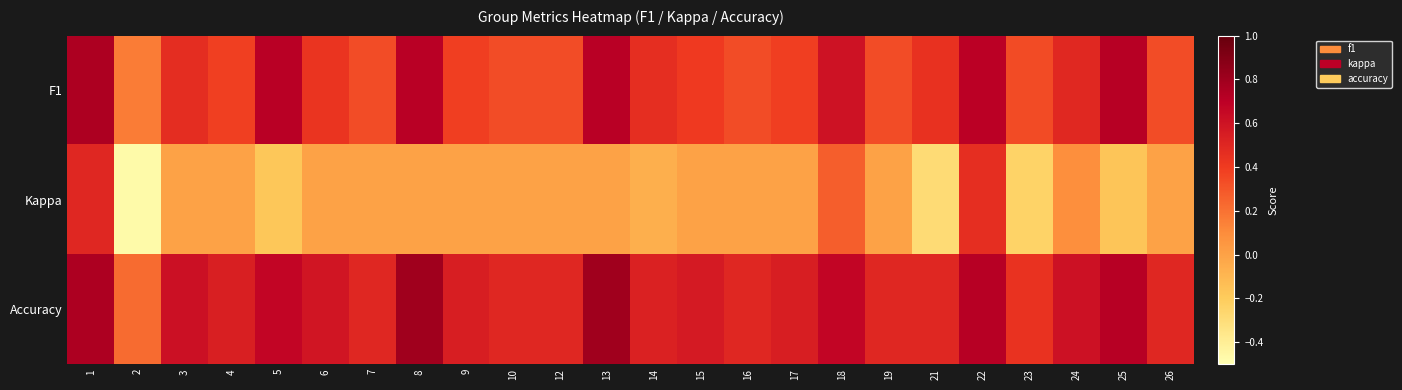

Rank the series by their average value, from lowest to highest.

Kappa, F1, Accuracy